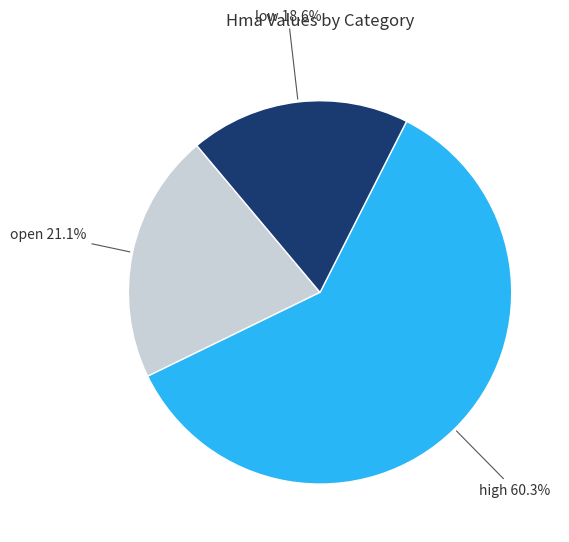

Does any single category account for the majority?

Yes